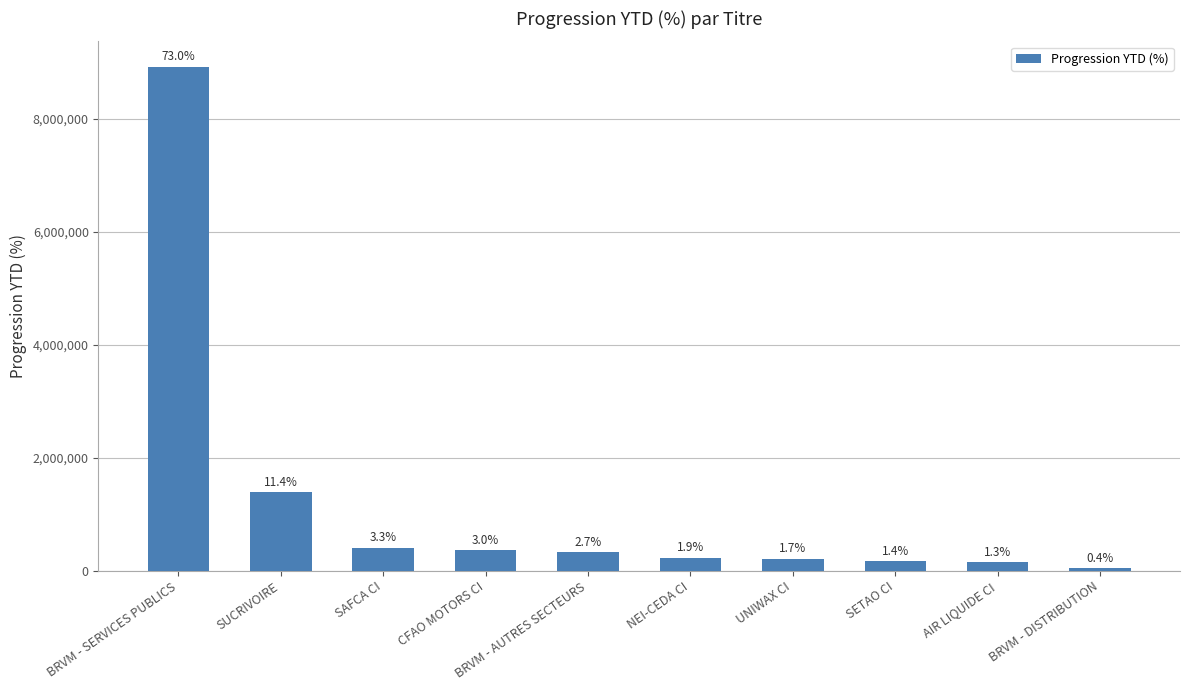

What is the label of the 7th bar from the right?

CFAO MOTORS CI